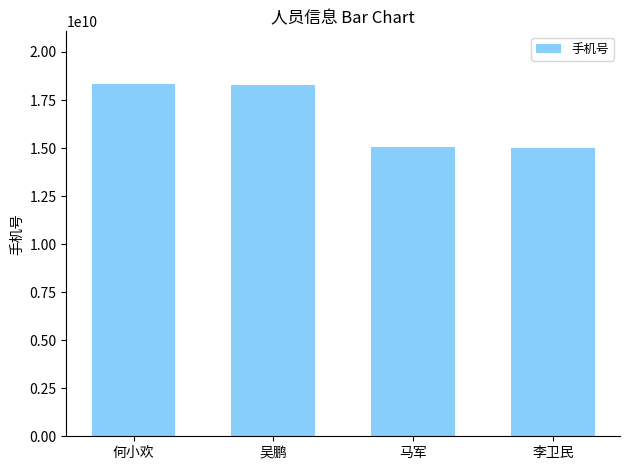

The value at 何小欢 is 18326259511. True or false?

True